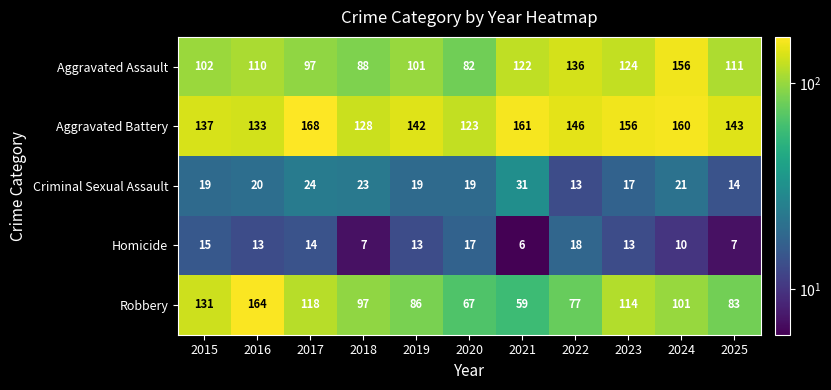

At which category does the chart reach its minimum across all series?

2021